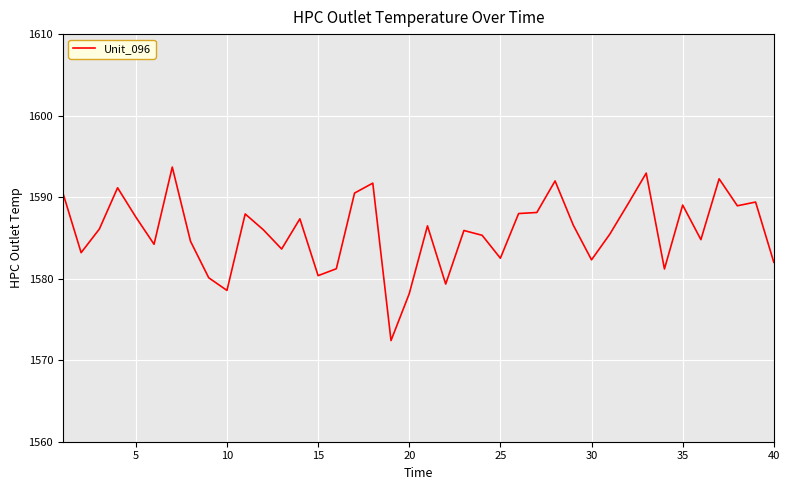

What is the minimum value shown in the chart?

1572.4